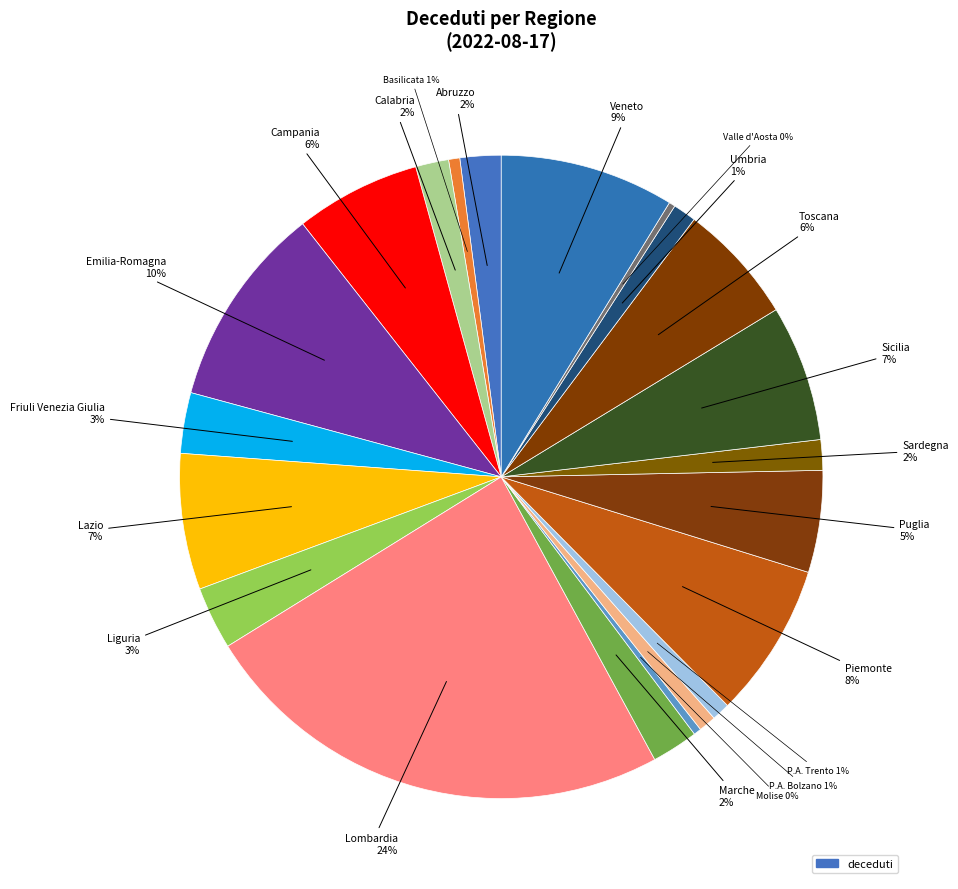

Which slice is the largest?

Lombardia